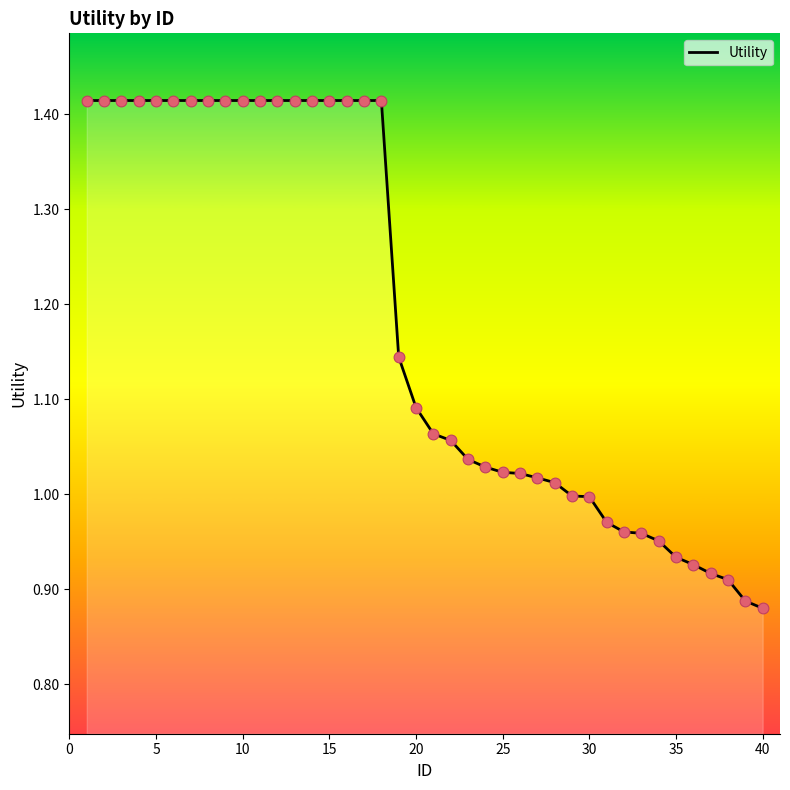

Is this an area chart (filled region under the line)?

Yes